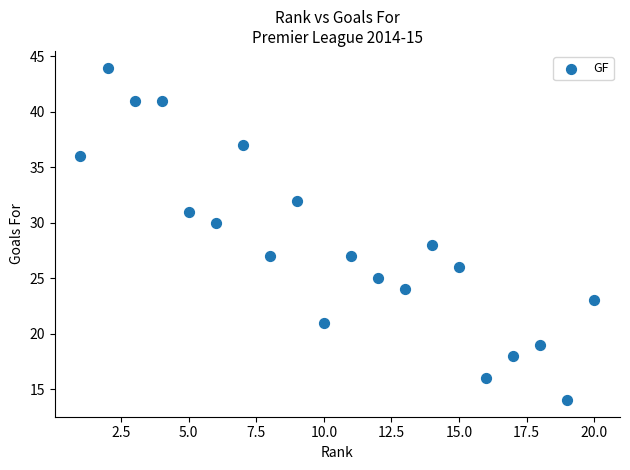

What is the range of Y values (max minus min)?

30